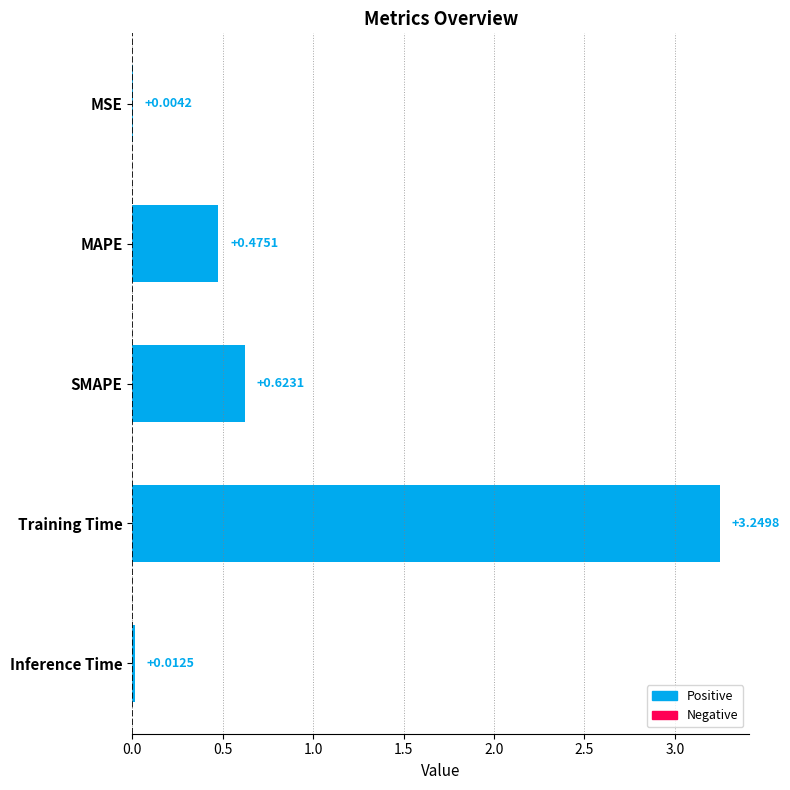

Which has a higher value, Inference Time or MSE?

Inference Time